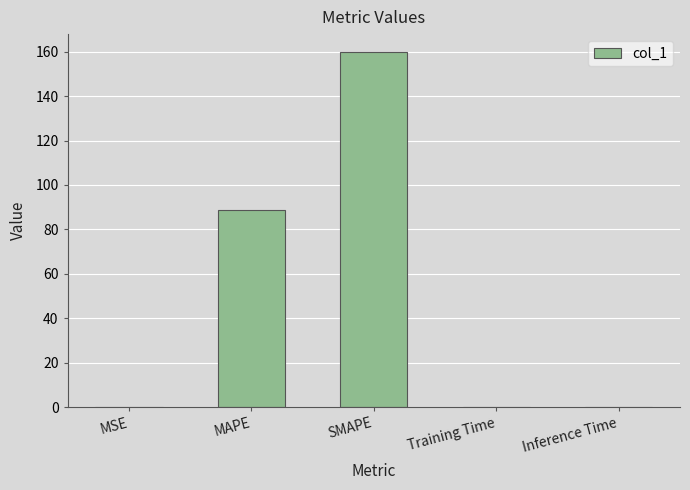

Between MAPE and Inference Time, which is larger?

MAPE